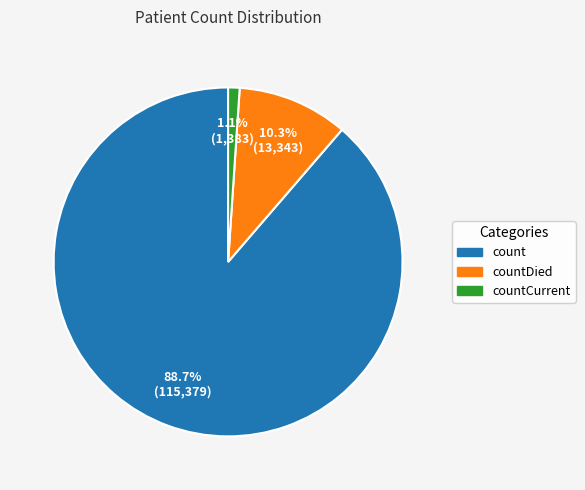

Rank the categories by value from lowest to highest.

countCurrent, countDied, count